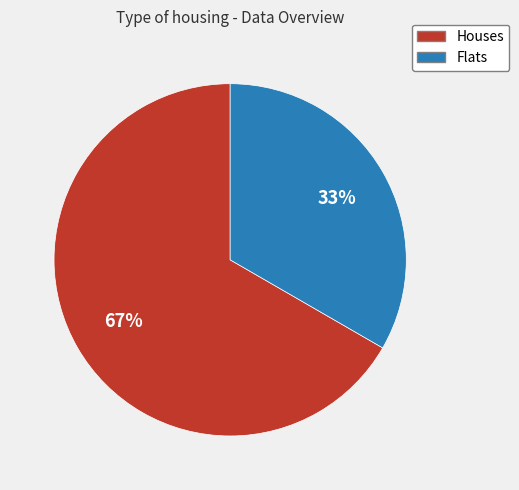

Which category has the biggest portion of the pie?

Houses